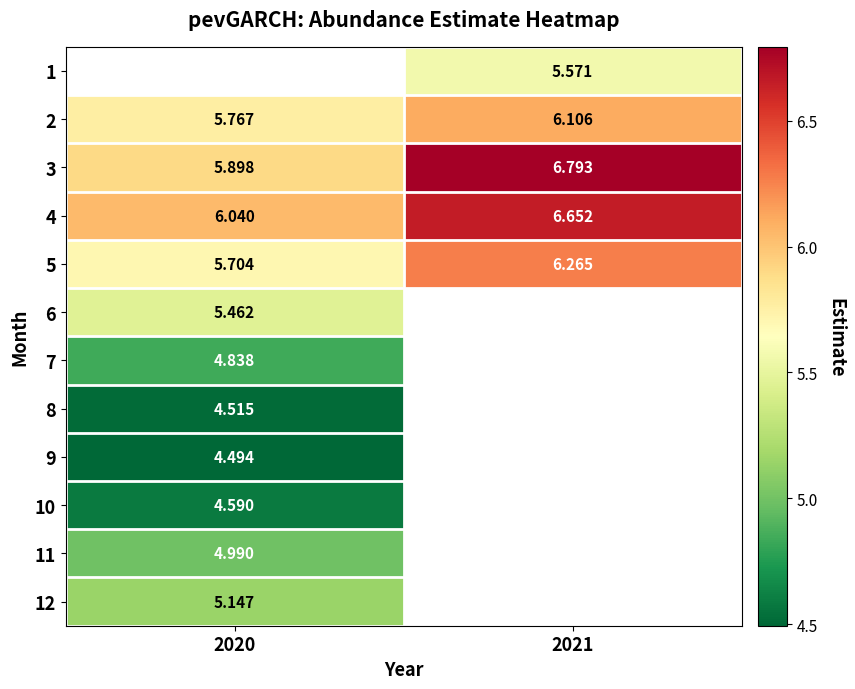

Is it true that row_3 equals 9.4 at 2021?

False